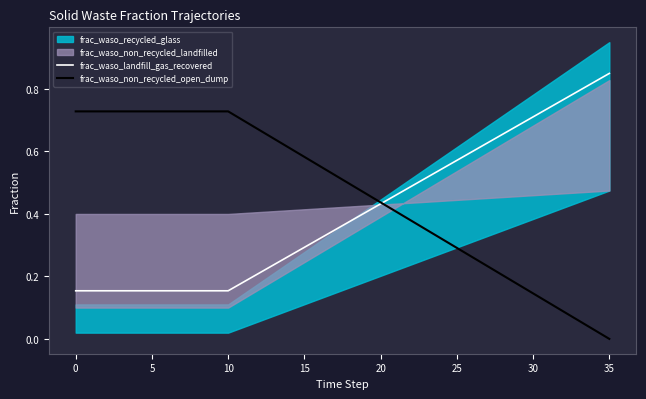

Rank the series at 17 from highest to lowest value.

frac_waso_non_recycled_open_dump, frac_waso_landfill_gas_recovered